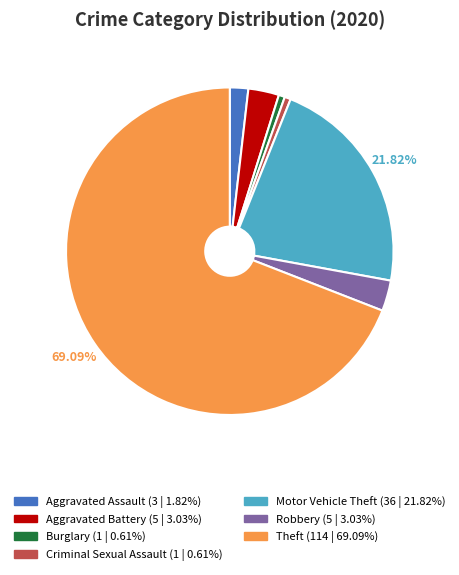

Which has a higher value, Aggravated Assault or Robbery?

Robbery